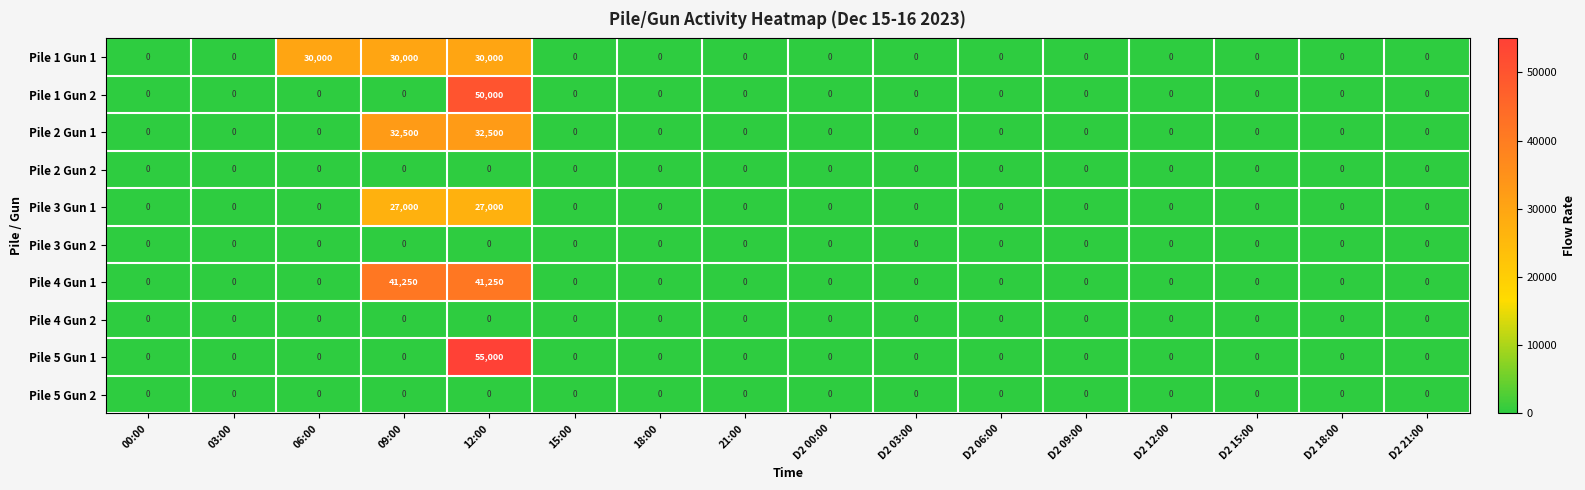

Which label corresponds to the largest value in the chart?

12:00